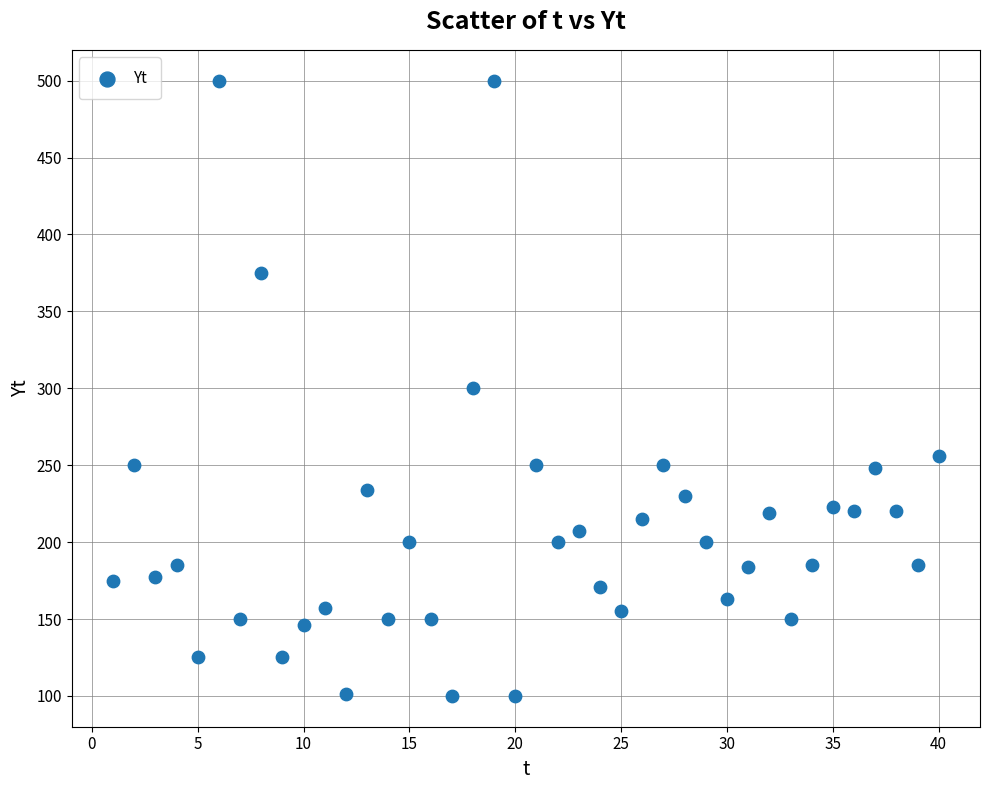

What is the range of X values (max minus min)?

39